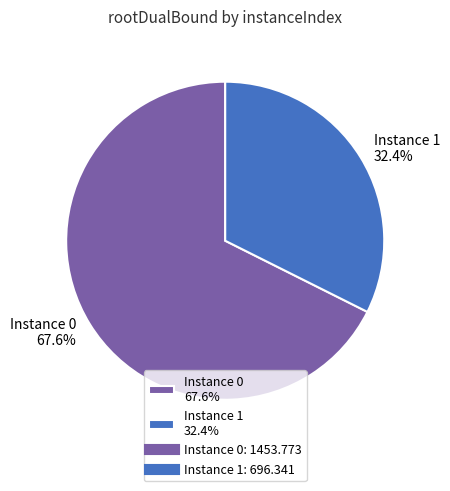

Which category has the biggest portion of the pie?

Instance 0 67.6%